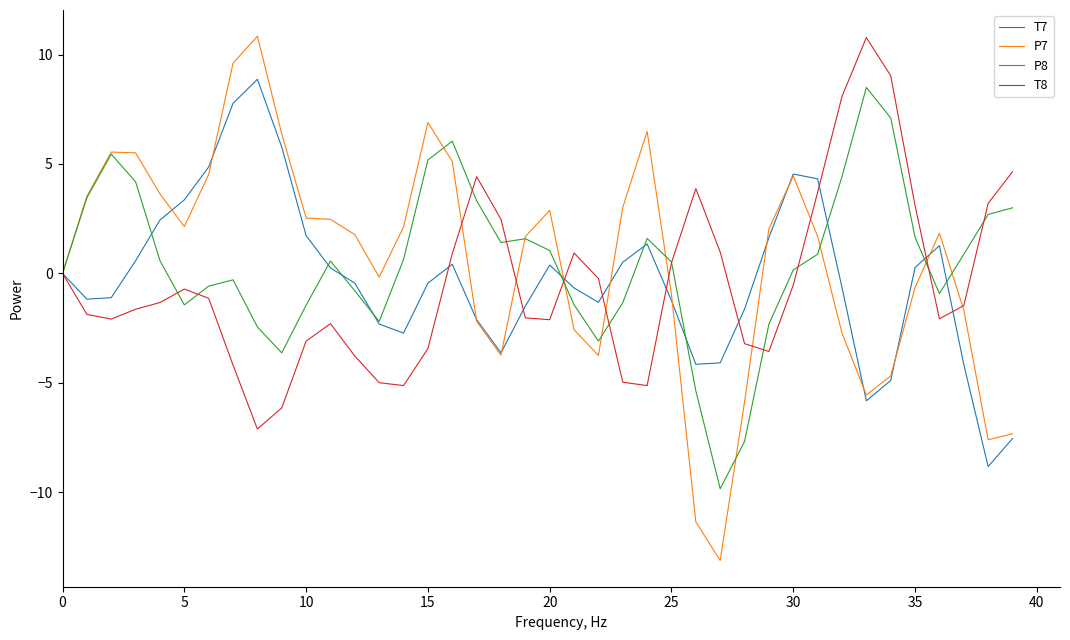

What is the minimum value for P7?

-13.1